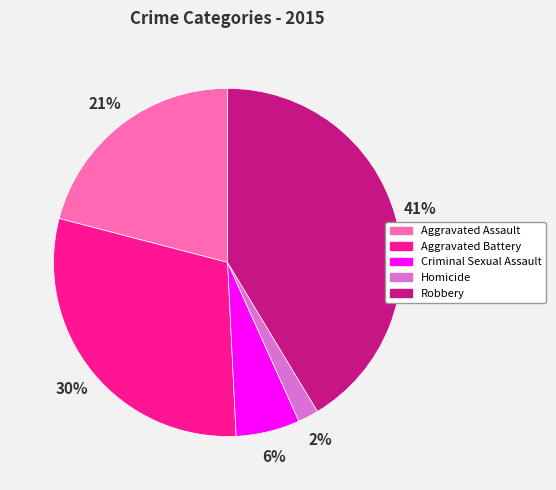

Count the number of slices in the pie.

5